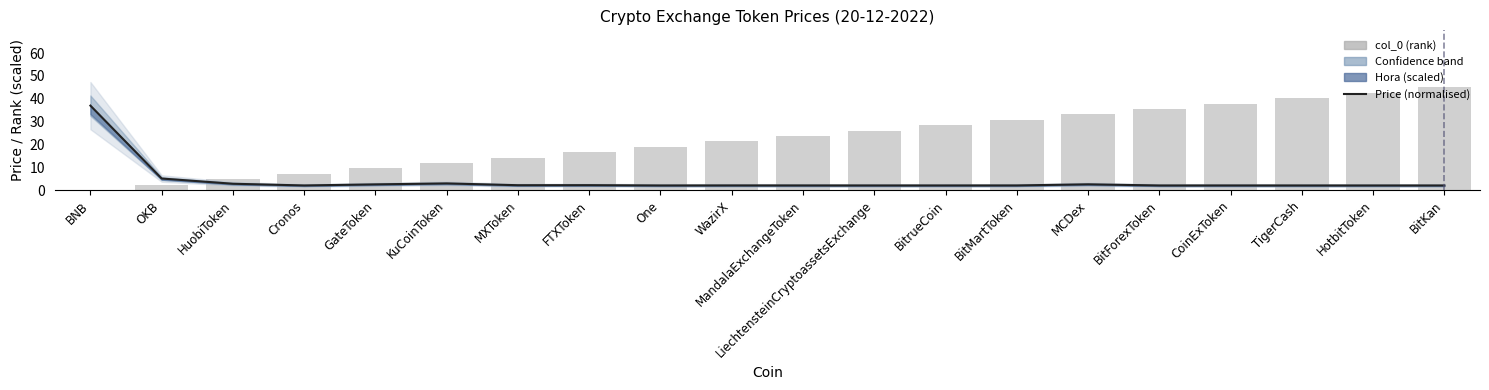

What is the spread (max minus min) of values at BitrueCoin?

26.4